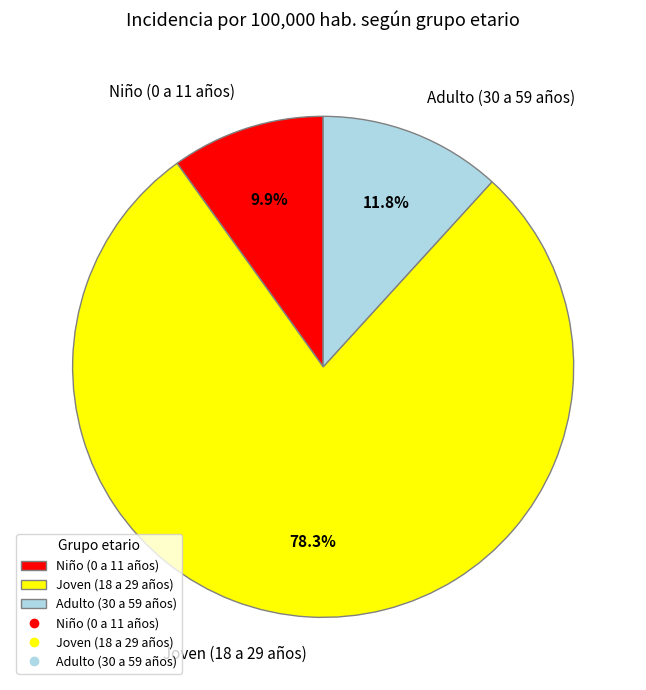

To the nearest percent, what percentage of the pie is Adulto (30 a 59 años)?

12%